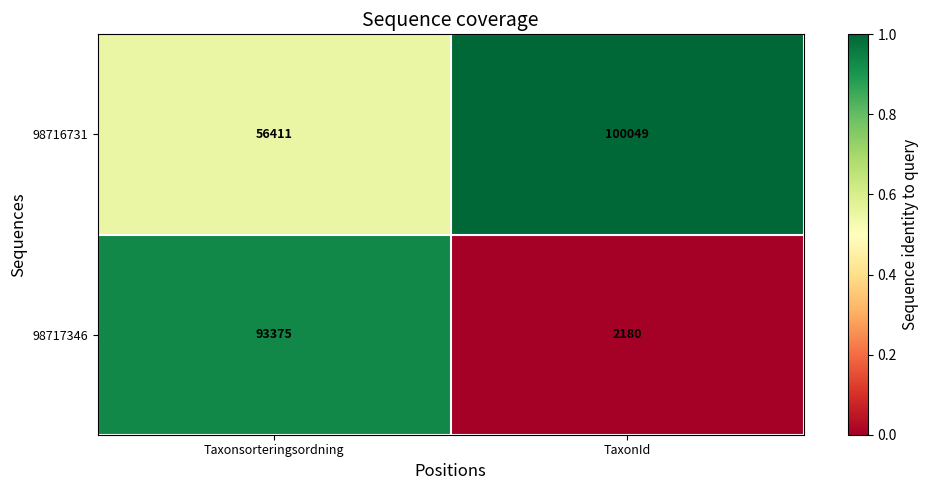

What is the lowest value of the 98717346 series?

2180